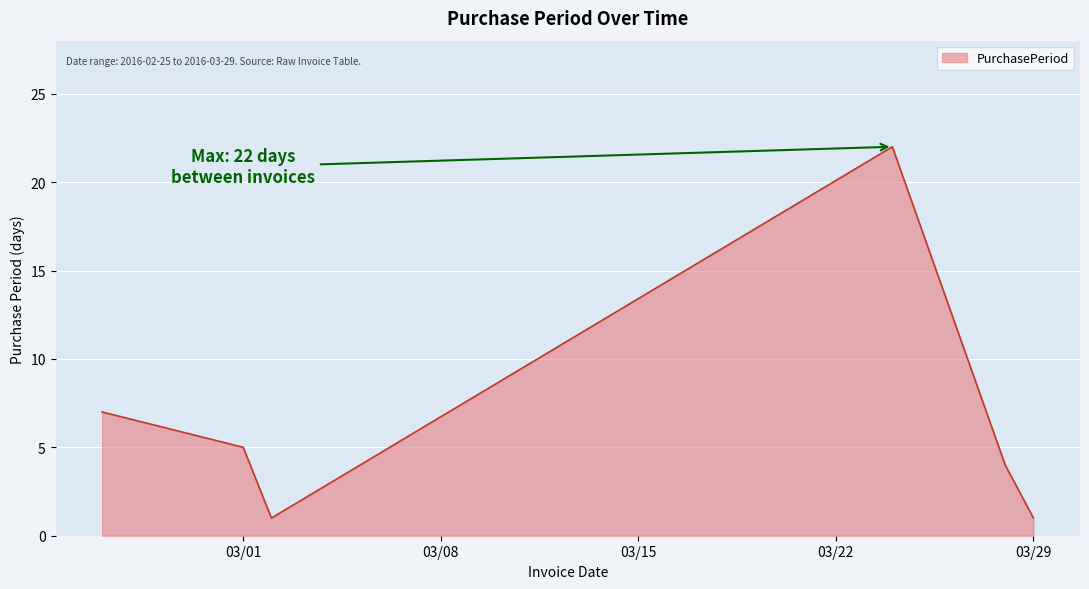

Reading left to right, extract all data points from this chart.

7	5	1	22	4	1